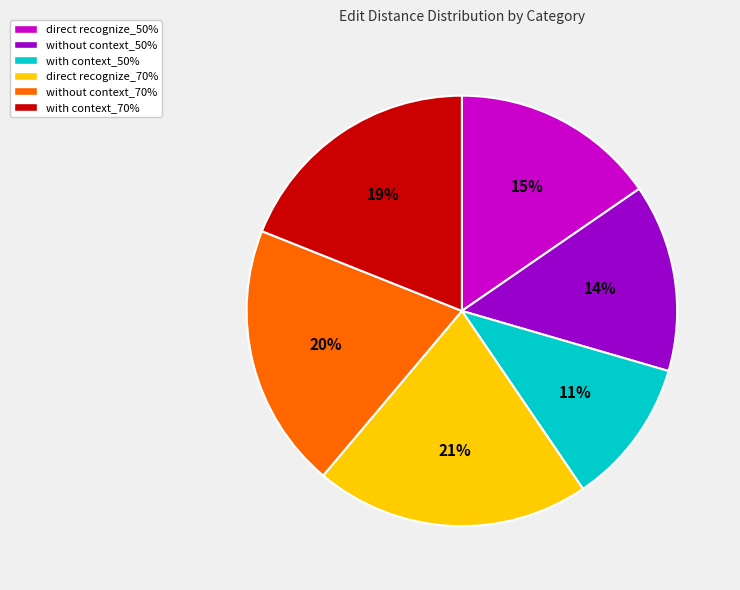

Which has a higher value, with context_50% or without context_70%?

without context_70%